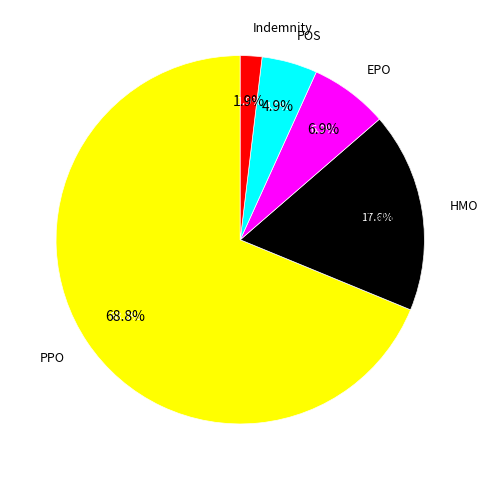

To the nearest percent, what is the combined percentage of PPO and Indemnity?

71%